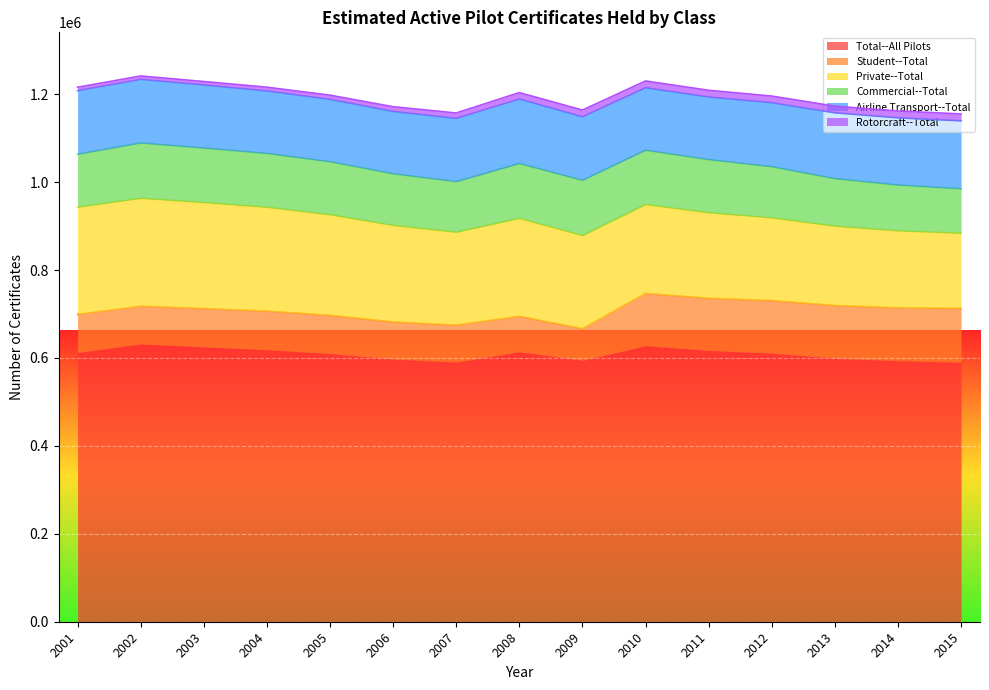

What is the spread (max minus min) of values at 2001?

604530